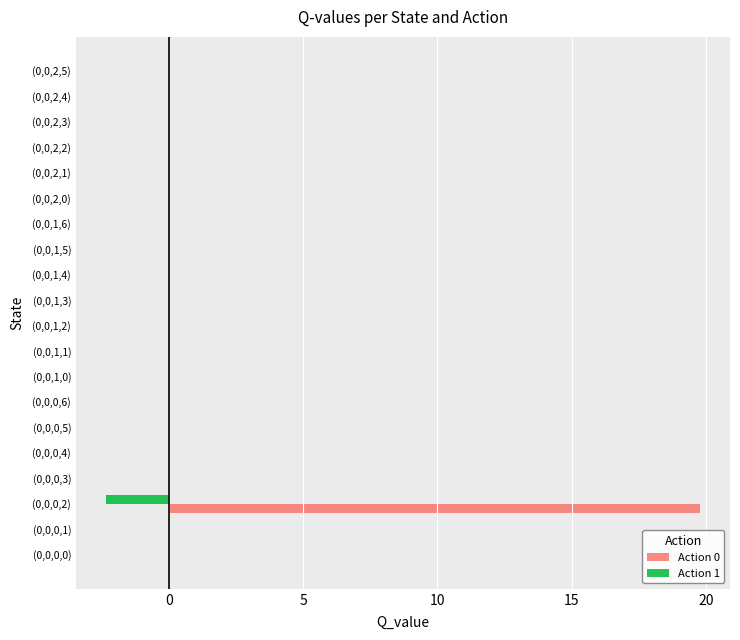

True or false: Action 1 has a value of -1.0 at (0,0,1,2).

False